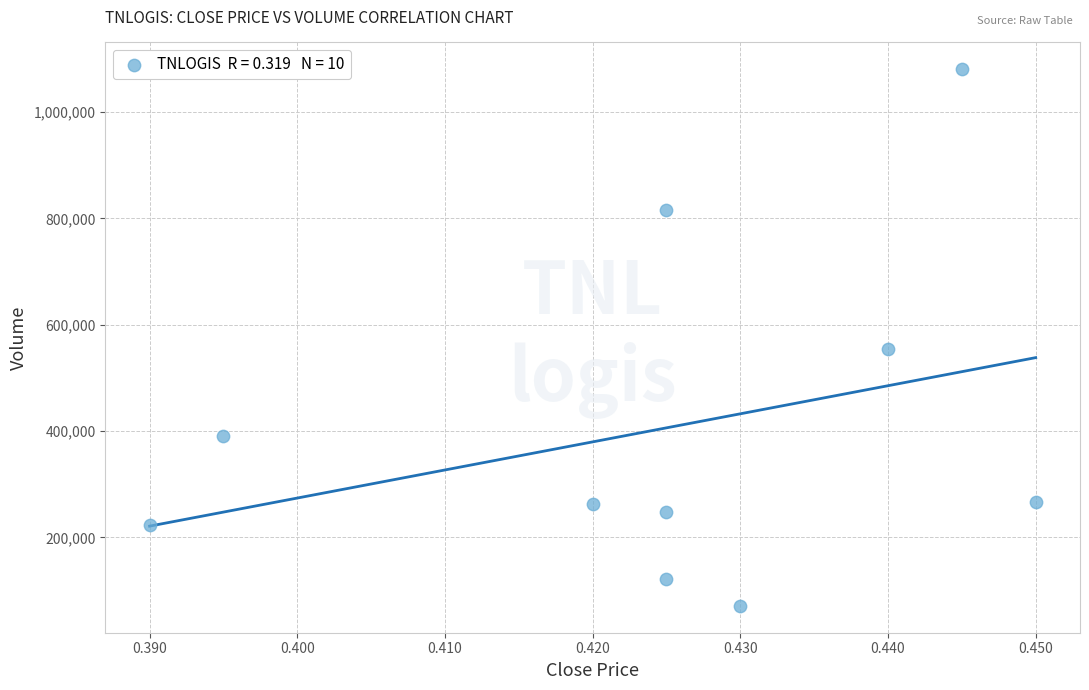

What Y value in the scatter plot is closest to 575750?

553500